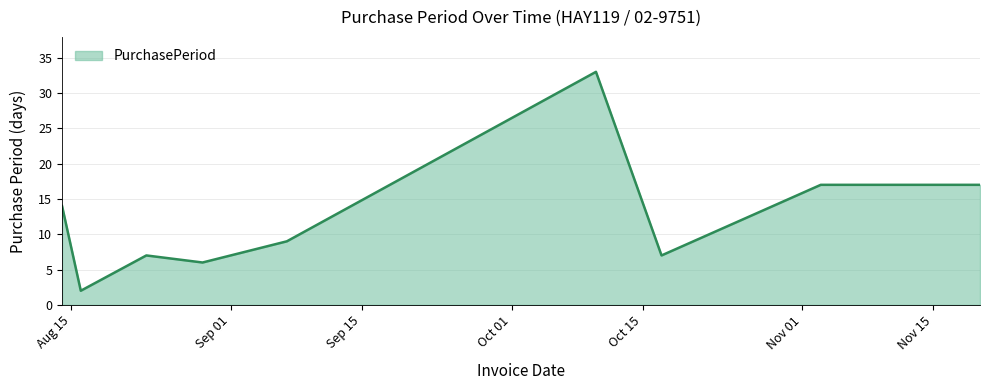

What is the maximum value shown in the chart?

33